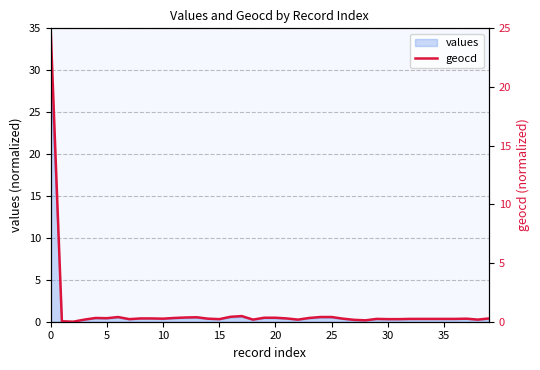

What is the difference between the maximum and second lowest values?

25.0